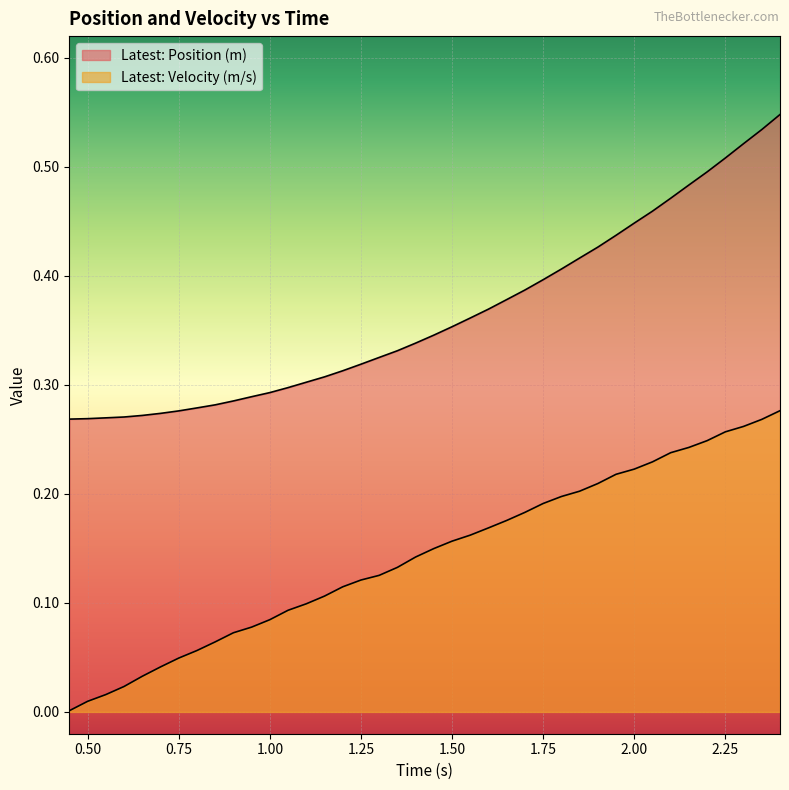

Does the chart display data point markers on the line(s)?

No